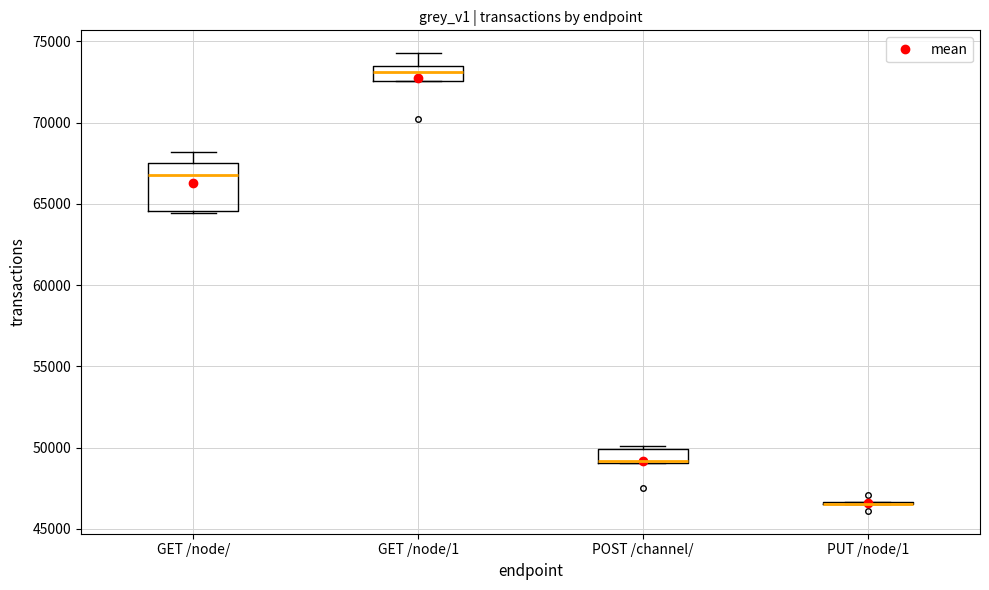

Reading left to right, transcribe this box plot: for each box, give where its median line is, the range the box spans, and where its two whiskers end, as read against the y-axis. The values are not printed on the chart, so give them approximately, as read against the axis.

GET /node/: median 66500, box 64500 to 67500, whiskers 64500 (just below the box's lower edge) to 68000
GET /node/1: median 73000, box 72500 to 73500, whiskers 72500 to 74500
POST /channel/: median 49000, box 49000 to 50000, whiskers 49000 to 50000 (just above the box's upper edge)
PUT /node/1: box collapsed to a line at 46500, whiskers 46500 to 46500